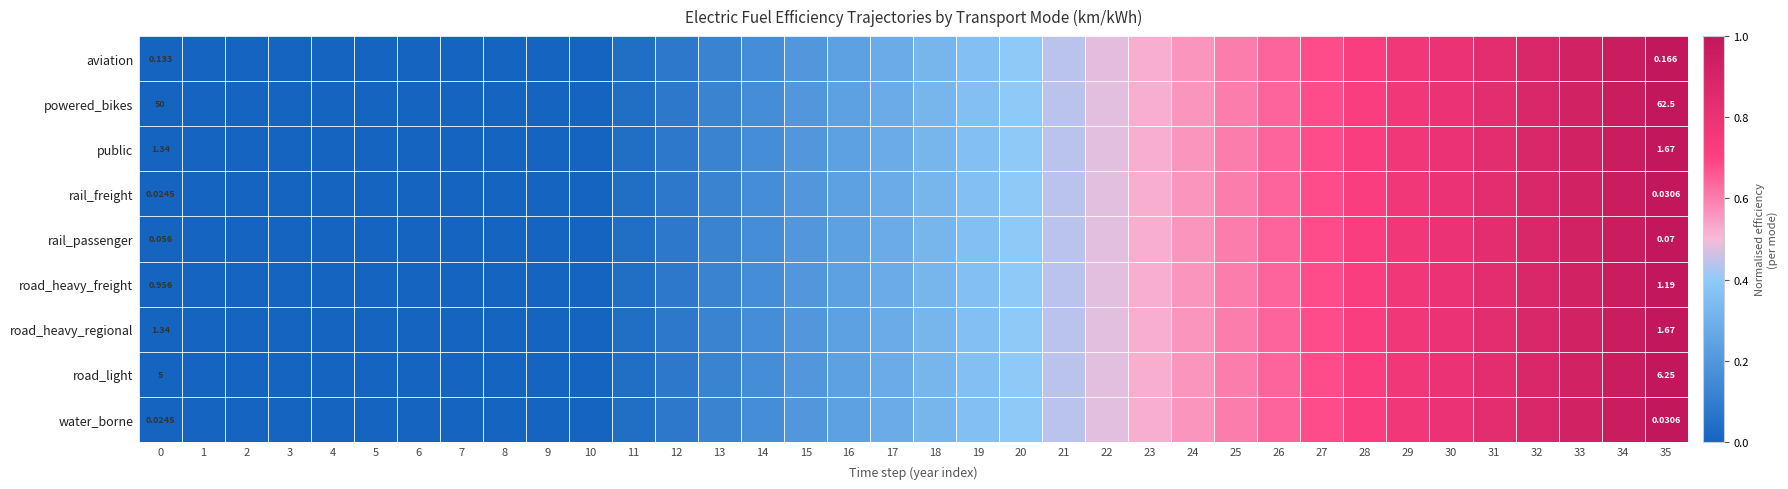

Reading right to left, what are all the values shown in this chart?

row_0: 35=1.0	34=1.0	33=0.9	32=0.9	31=0.8	30=0.8	29=0.8	28=0.7	27=0.7	26=0.6	25=0.6	24=0.6	23=0.5	22=0.5	21=0.4	20=0.4	19=0.4	18=0.3	17=0.3	16=0.2	15=0.2	14=0.2	13=0.1	12=0.1	11=0.0	10=0.0	9=0.0	8=0.0	7=0.0	6=0.0	5=0.0	4=0.0	3=0.0	2=0.0	1=0.0	0=0.0
row_1: 35=1.0	34=1.0	33=0.9	32=0.9	31=0.8	30=0.8	29=0.8	28=0.7	27=0.7	26=0.6	25=0.6	24=0.6	23=0.5	22=0.5	21=0.4	20=0.4	19=0.4	18=0.3	17=0.3	16=0.2	15=0.2	14=0.2	13=0.1	12=0.1	11=0.0	10=0.0	9=0.0	8=0.0	7=0.0	6=0.0	5=0.0	4=0.0	3=0.0	2=0.0	1=0.0	0=0.0
row_2: 35=1.0	34=1.0	33=0.9	32=0.9	31=0.8	30=0.8	29=0.8	28=0.7	27=0.7	26=0.6	25=0.6	24=0.6	23=0.5	22=0.5	21=0.4	20=0.4	19=0.4	18=0.3	17=0.3	16=0.2	15=0.2	14=0.2	13=0.1	12=0.1	11=0.0	10=0.0	9=0.0	8=0.0	7=0.0	6=0.0	5=0.0	4=0.0	3=0.0	2=0.0	1=0.0	0=0.0
row_3: 35=1.0	34=1.0	33=0.9	32=0.9	31=0.8	30=0.8	29=0.8	28=0.7	27=0.7	26=0.6	25=0.6	24=0.6	23=0.5	22=0.5	21=0.4	20=0.4	19=0.4	18=0.3	17=0.3	16=0.2	15=0.2	14=0.2	13=0.1	12=0.1	11=0.0	10=0.0	9=0.0	8=0.0	7=0.0	6=0.0	5=0.0	4=0.0	3=0.0	2=0.0	1=0.0	0=0.0
row_4: 35=1.0	34=1.0	33=0.9	32=0.9	31=0.8	30=0.8	29=0.8	28=0.7	27=0.7	26=0.6	25=0.6	24=0.6	23=0.5	22=0.5	21=0.4	20=0.4	19=0.4	18=0.3	17=0.3	16=0.2	15=0.2	14=0.2	13=0.1	12=0.1	11=0.0	10=0.0	9=0.0	8=0.0	7=0.0	6=0.0	5=0.0	4=0.0	3=0.0	2=0.0	1=0.0	0=0.0
row_5: 35=1.0	34=1.0	33=0.9	32=0.9	31=0.8	30=0.8	29=0.8	28=0.7	27=0.7	26=0.6	25=0.6	24=0.6	23=0.5	22=0.5	21=0.4	20=0.4	19=0.4	18=0.3	17=0.3	16=0.2	15=0.2	14=0.2	13=0.1	12=0.1	11=0.0	10=0.0	9=0.0	8=0.0	7=0.0	6=0.0	5=0.0	4=0.0	3=0.0	2=0.0	1=0.0	0=0.0
row_6: 35=1.0	34=1.0	33=0.9	32=0.9	31=0.8	30=0.8	29=0.8	28=0.7	27=0.7	26=0.6	25=0.6	24=0.6	23=0.5	22=0.5	21=0.4	20=0.4	19=0.4	18=0.3	17=0.3	16=0.2	15=0.2	14=0.2	13=0.1	12=0.1	11=0.0	10=0.0	9=0.0	8=0.0	7=0.0	6=0.0	5=0.0	4=0.0	3=0.0	2=0.0	1=0.0	0=0.0
row_7: 35=1.0	34=1.0	33=0.9	32=0.9	31=0.8	30=0.8	29=0.8	28=0.7	27=0.7	26=0.6	25=0.6	24=0.6	23=0.5	22=0.5	21=0.4	20=0.4	19=0.4	18=0.3	17=0.3	16=0.2	15=0.2	14=0.2	13=0.1	12=0.1	11=0.0	10=0.0	9=0.0	8=0.0	7=0.0	6=0.0	5=0.0	4=0.0	3=0.0	2=0.0	1=0.0	0=0.0
row_8: 35=1.0	34=1.0	33=0.9	32=0.9	31=0.8	30=0.8	29=0.8	28=0.7	27=0.7	26=0.6	25=0.6	24=0.6	23=0.5	22=0.5	21=0.4	20=0.4	19=0.4	18=0.3	17=0.3	16=0.2	15=0.2	14=0.2	13=0.1	12=0.1	11=0.0	10=0.0	9=0.0	8=0.0	7=0.0	6=0.0	5=0.0	4=0.0	3=0.0	2=0.0	1=0.0	0=0.0